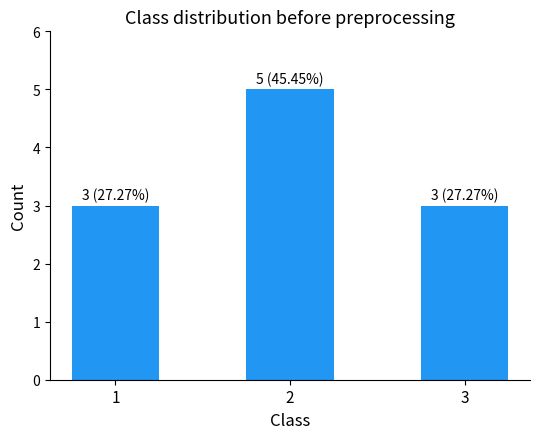

The value at 1 is 1. True or false?

False